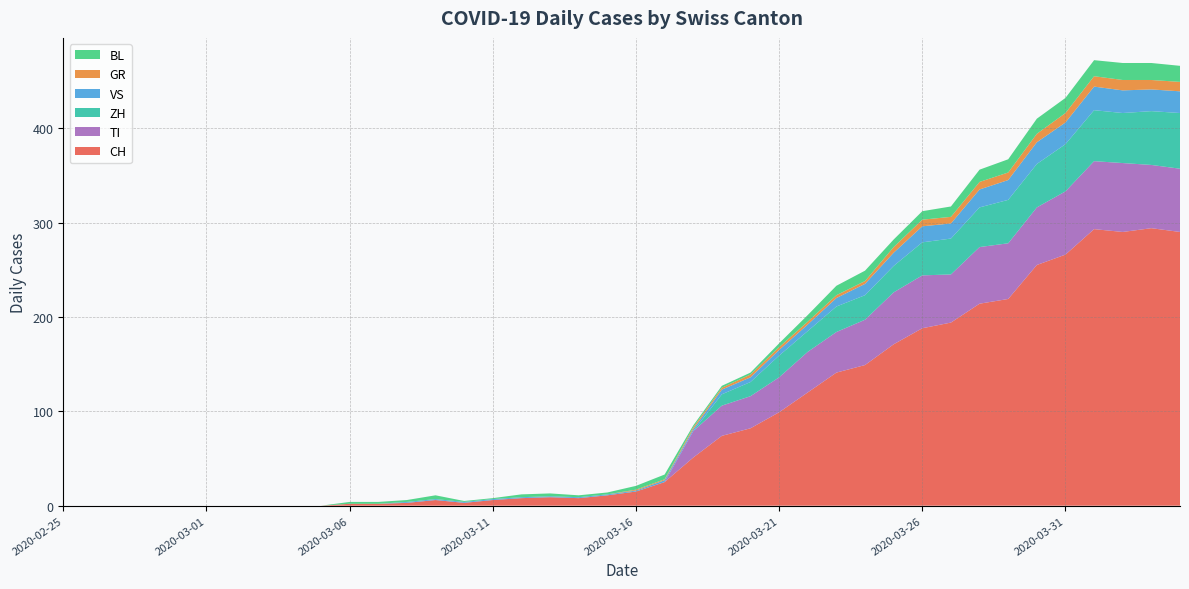

Reading left to right, list all the values displayed in this chart.

CH: 0	0	0	0	0	0	0	0	0	0	2	2	3	6	3	6	8	9	8	11	15	25	51	74	82	99	120	141	149	171	188	194	214	219	255	266	293	290	294	290
GR: 0	0	0	0	0	0	0	0	0	0	0	0	0	0	0	0	0	0	0	0	1	1	2	2	3	3	3	3	3	6	7	7	8	8	9	10	11	11	10	10
VS: 0	0	0	0	0	0	0	0	0	0	0	0	1	1	1	1	1	1	1	1	1	2	2	5	5	6	7	9	12	14	17	16	19	21	23	23	25	24	23	23
BL: 0	0	0	0	0	0	0	0	0	0	2	2	2	4	1	1	3	3	2	2	4	5	2	2	2	4	7	10	11	8	9	11	13	14	16	16	17	18	18	17
TI: 0	0	0	0	0	0	0	0	0	0	0	0	0	0	0	0	0	0	0	0	0	0	28	32	34	37	43	43	48	55	56	51	60	59	61	67	72	73	67	67
ZH: 0	0	0	0	0	0	0	0	0	0	0	0	0	0	0	0	0	0	0	0	0	0	0	12	15	23	22	27	26	28	35	38	42	46	46	50	54	53	57	59